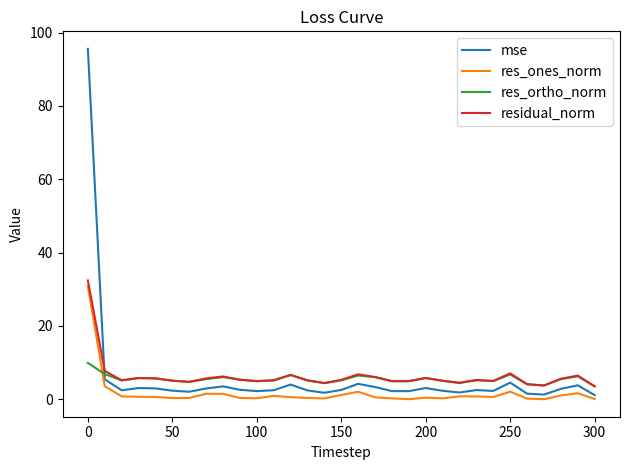

What is the greatest value displayed?

95.6